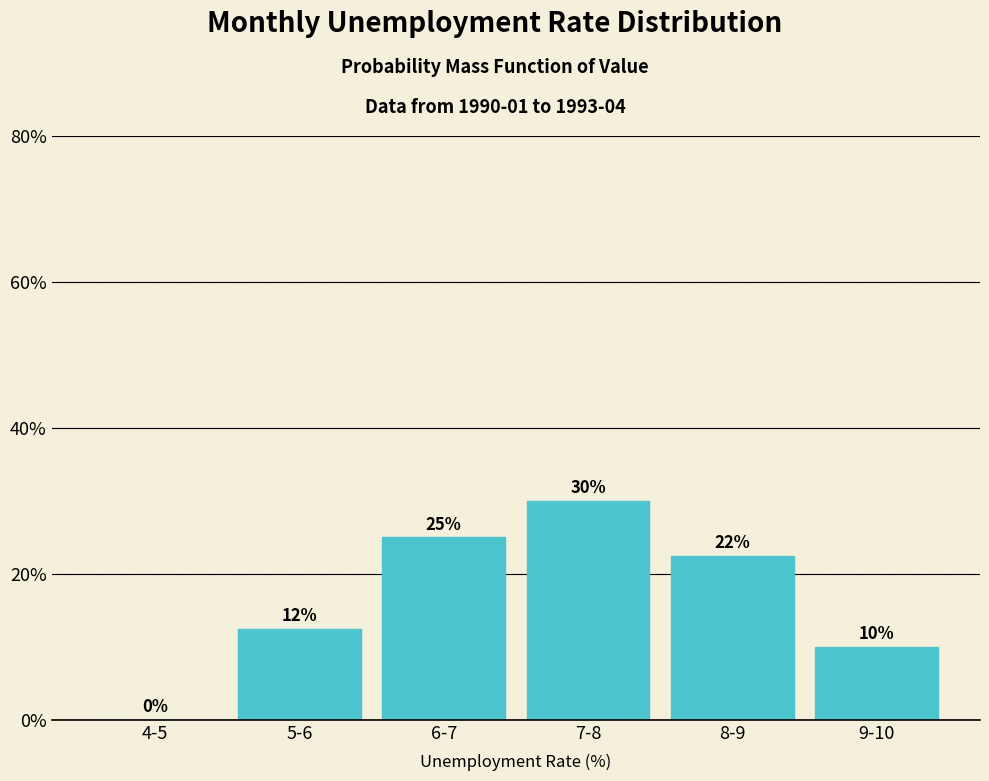

True or false: the data shows 6.0 at 9-10.

False